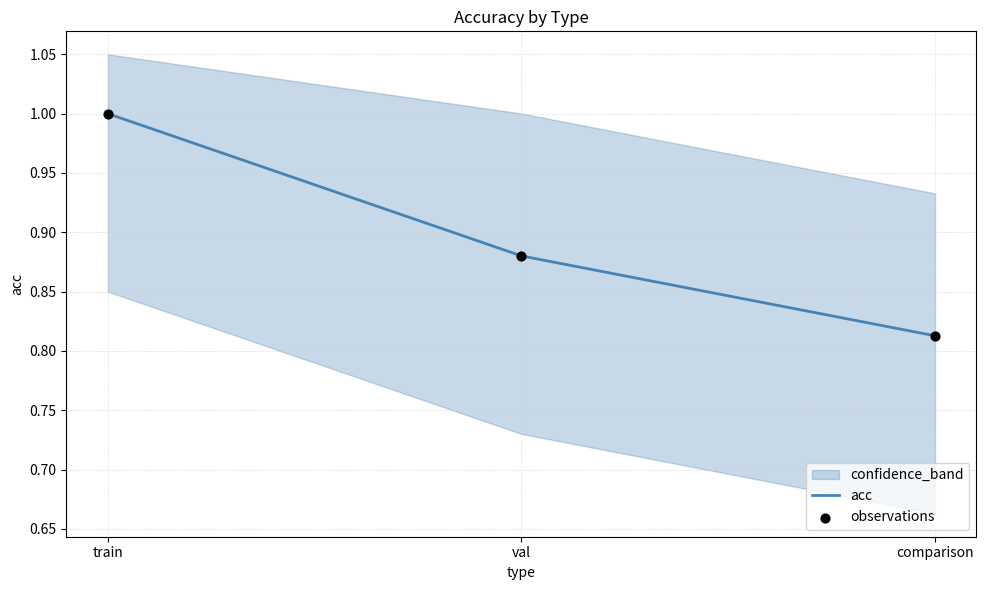

What is the total value across all series at val?

1.8